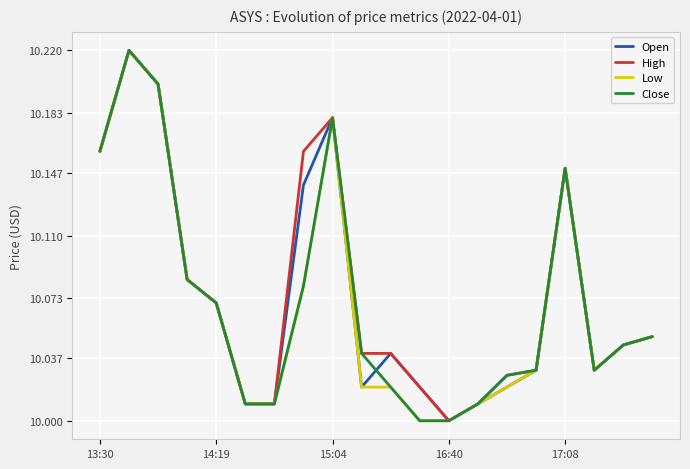

Is this an area chart (filled region under the line)?

No